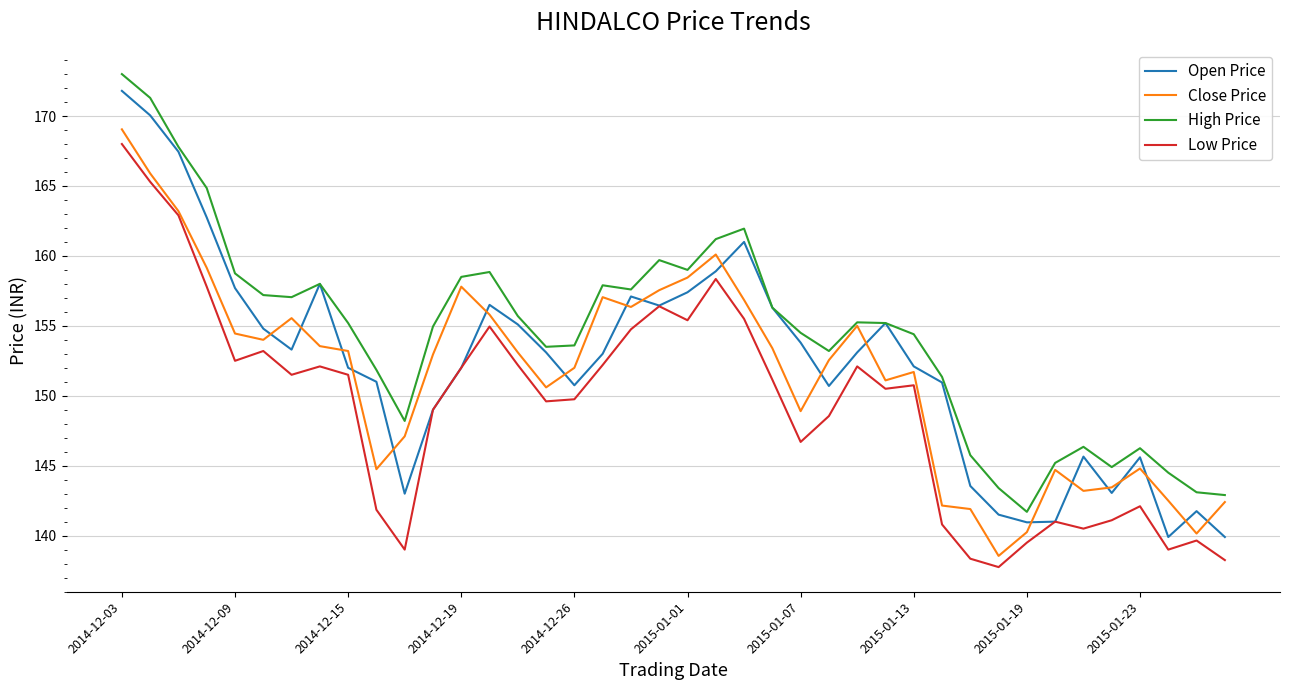

Which series has the largest total across all categories?

High Price